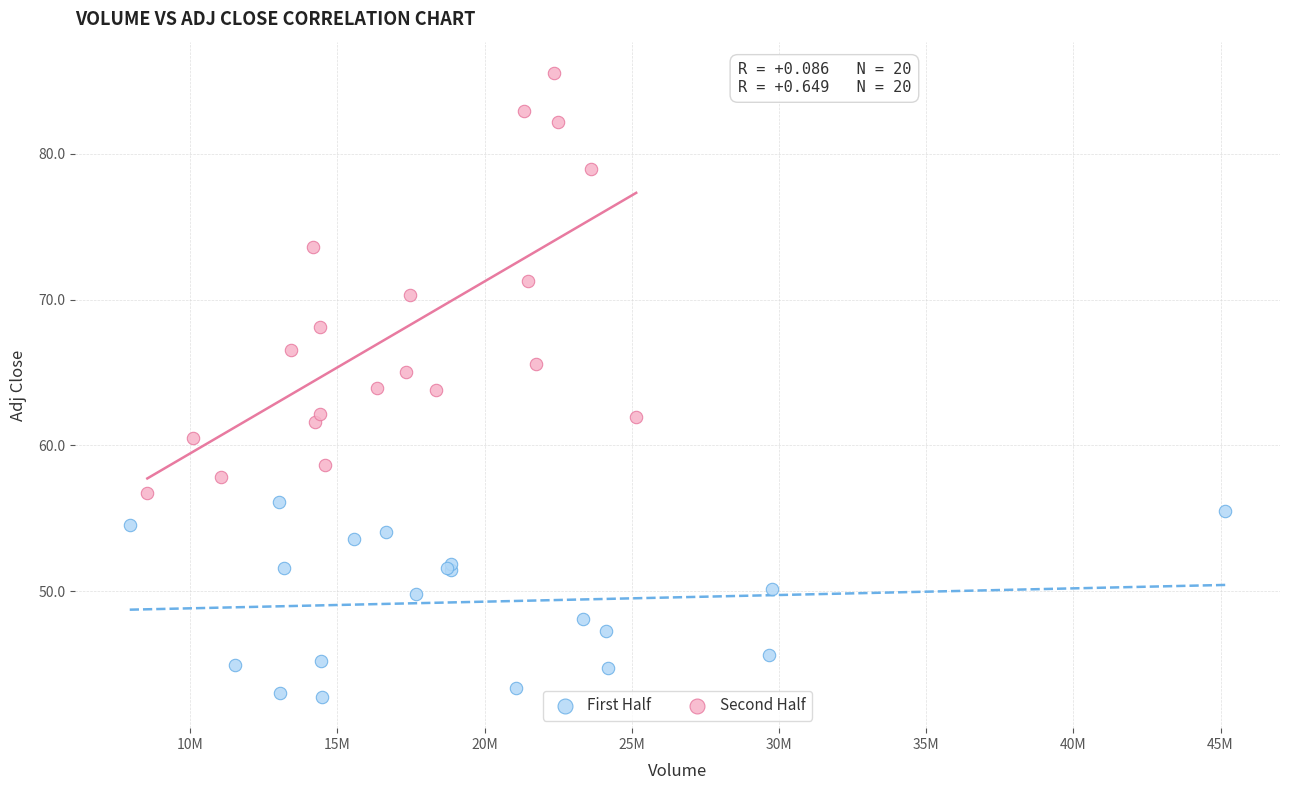

Which series has the largest Y range (max minus min)?

Second Half